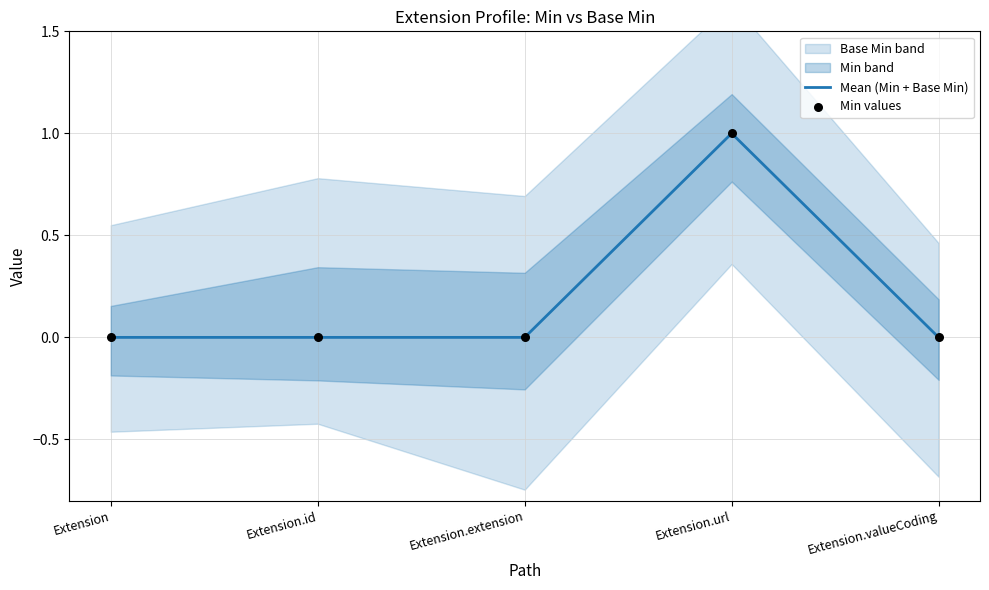

At which category is the sum across all series the highest?

Extension.url